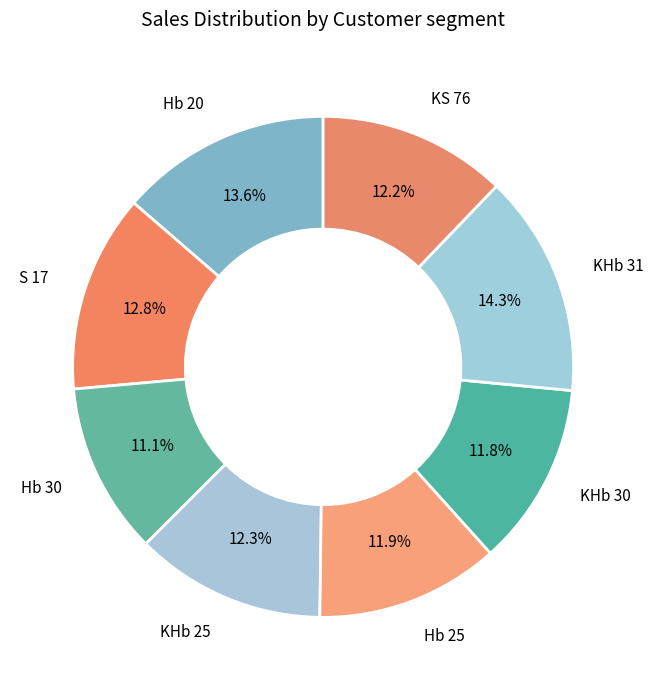

How many segments does this pie chart have?

8